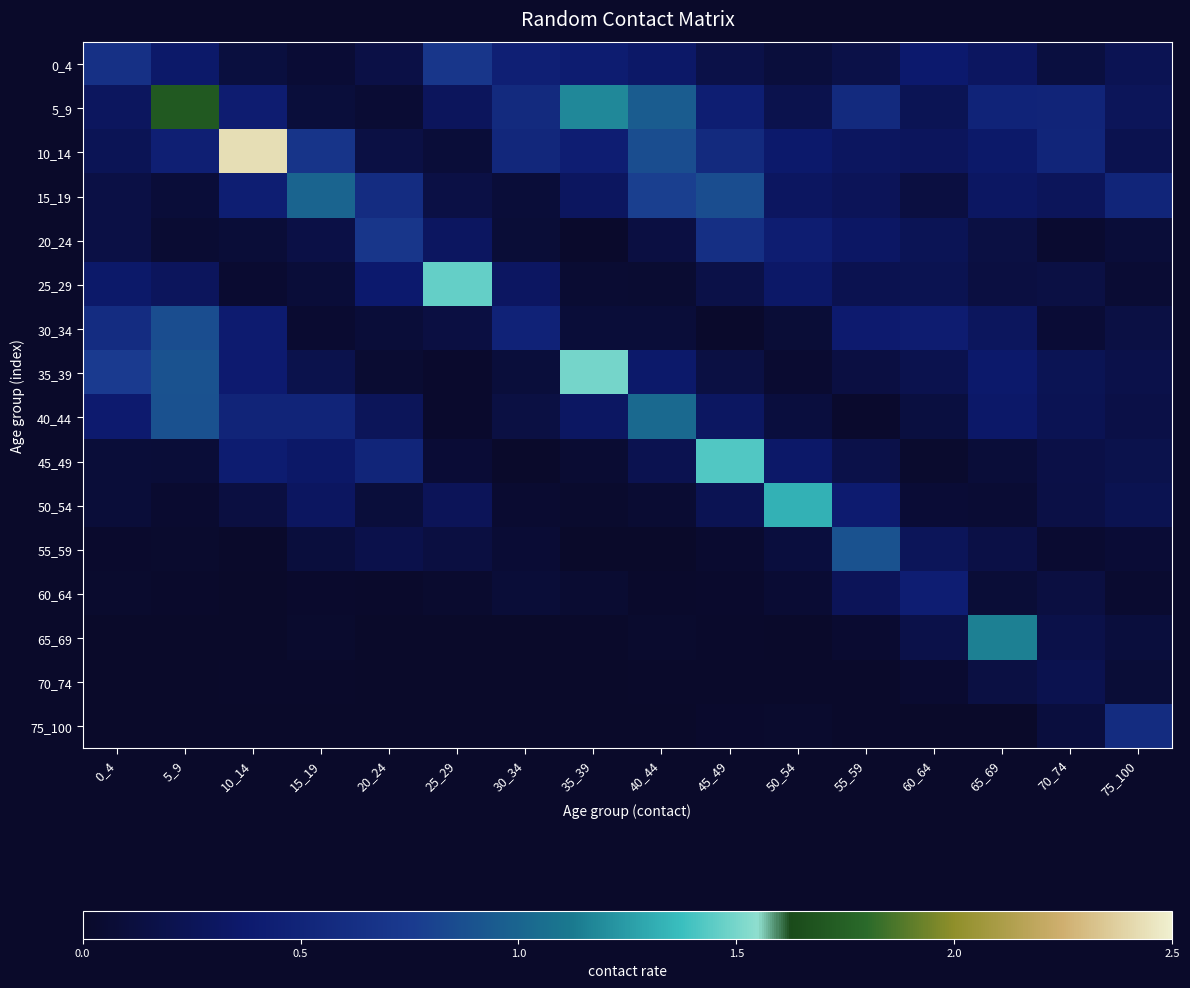

Which has a higher value, 20_24 or 60_64?

60_64